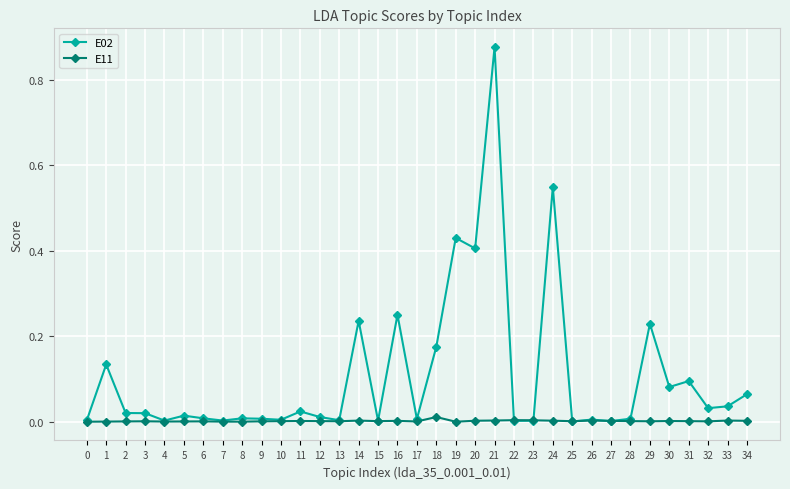

Which series has the largest range (max minus min)?

E02